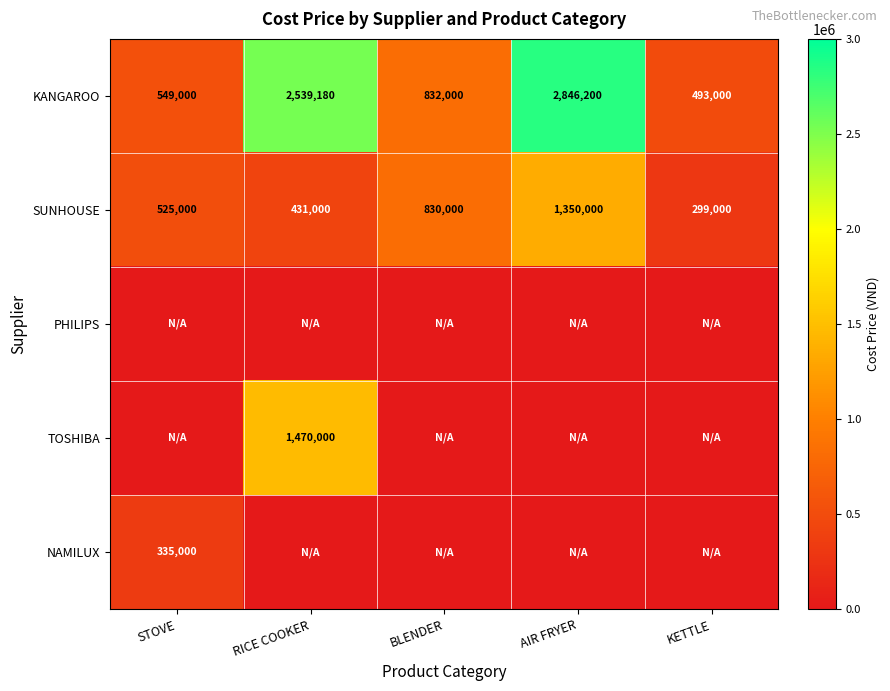

What is the difference between the second highest and second lowest values in the KANGAROO series?

1990180